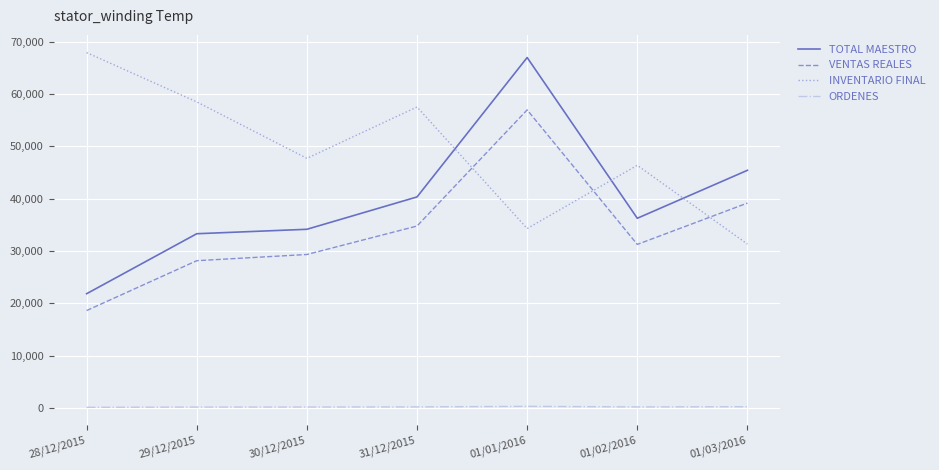

Where is the first local maximum for VENTAS REALES?

01/01/2016